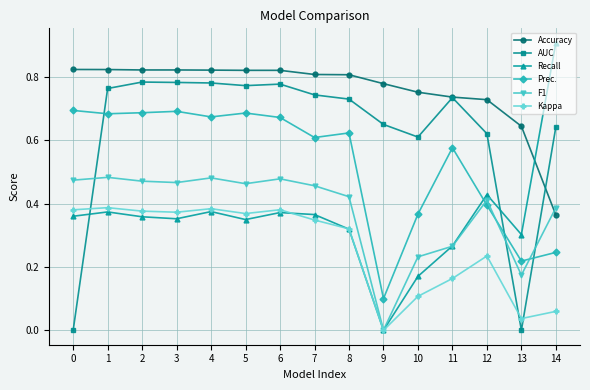

Does the chart display data point markers on the line(s)?

Yes